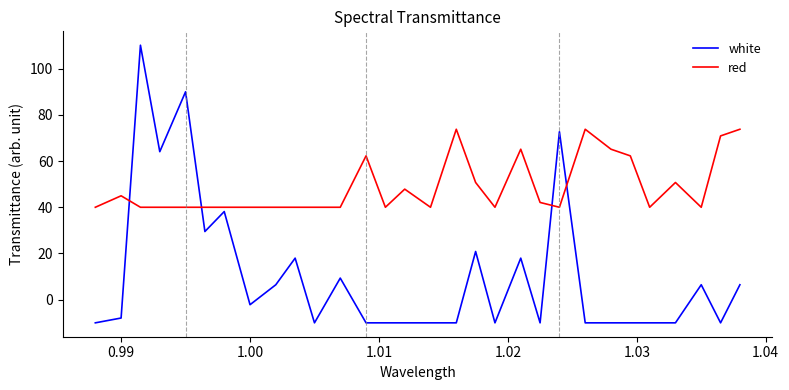

Is this an area chart (filled region under the line)?

No